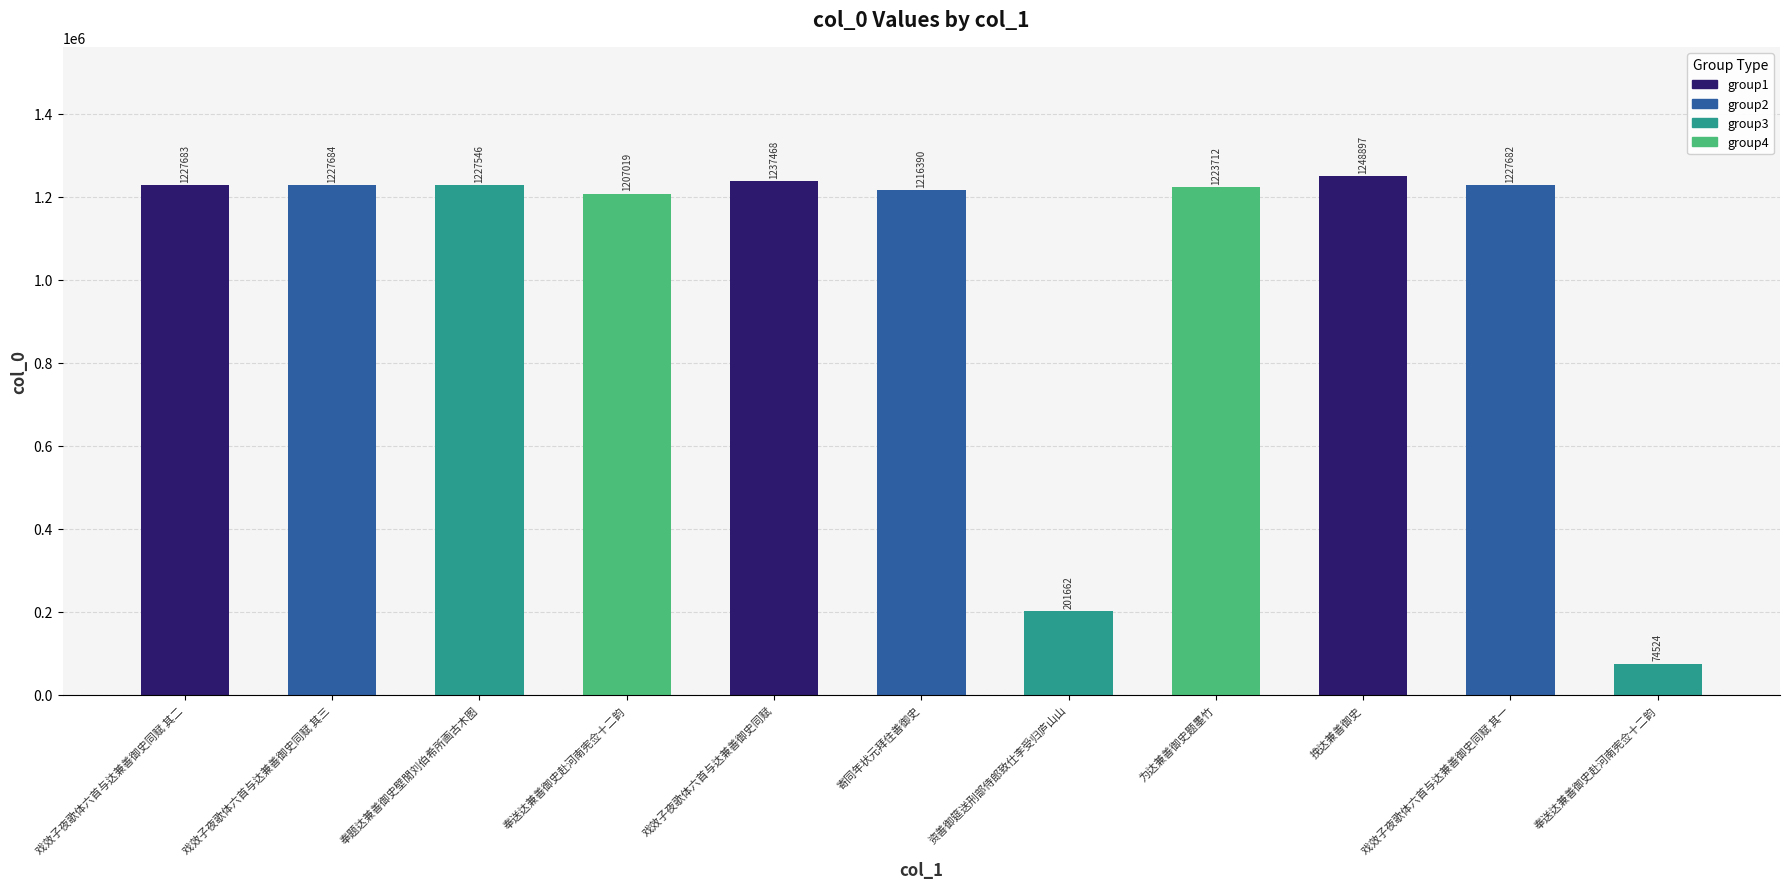

Does the chart contain stacked bars?

No